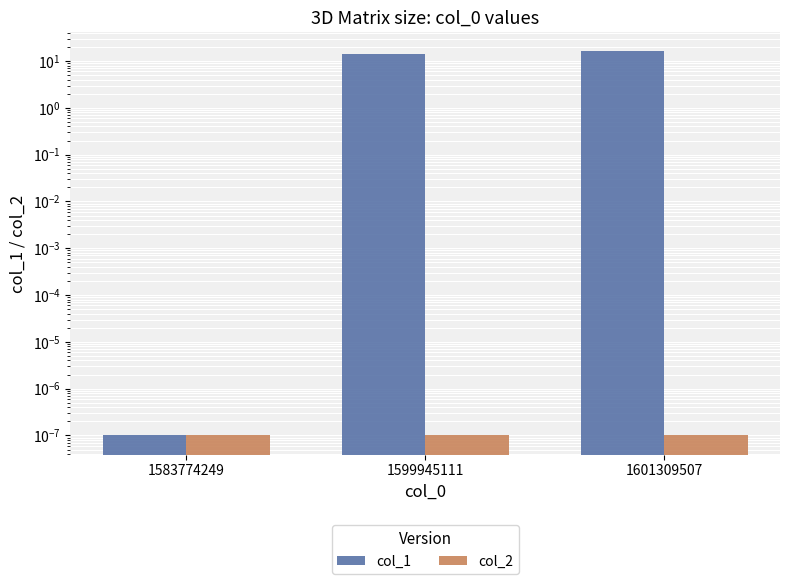

At which category is the sum across all series the highest?

1601309507